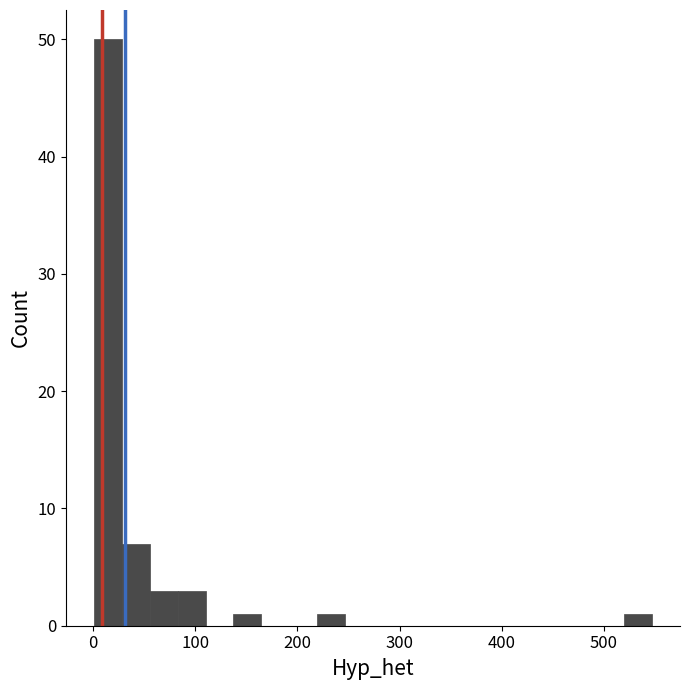

Around what value on the x-axis is the tallest bar? Give the approximate position of its centre, as read against the axis.

10